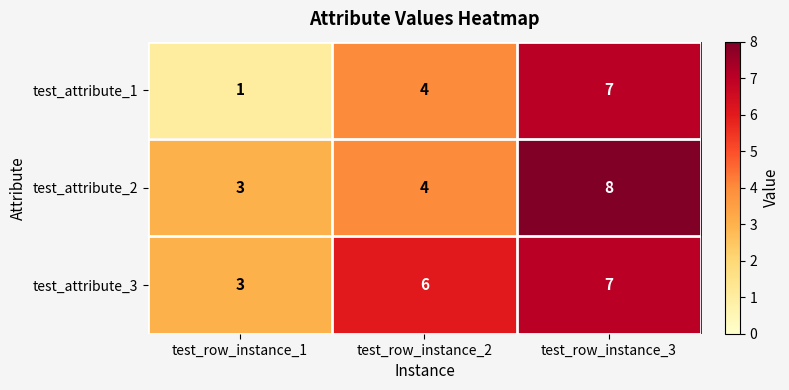

Is it true that test_attribute_2 equals 4 at test_row_instance_2?

True